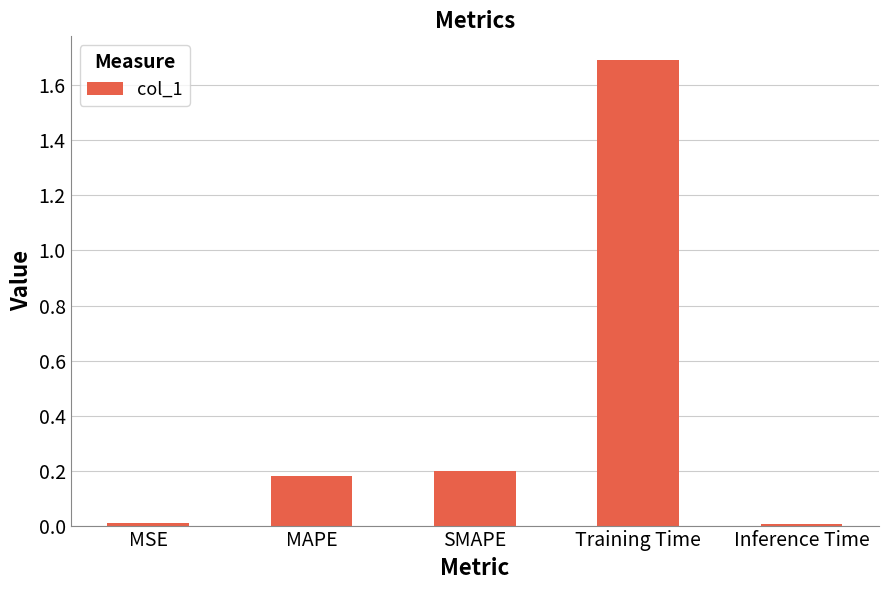

The value at Training Time is 1.7. True or false?

True